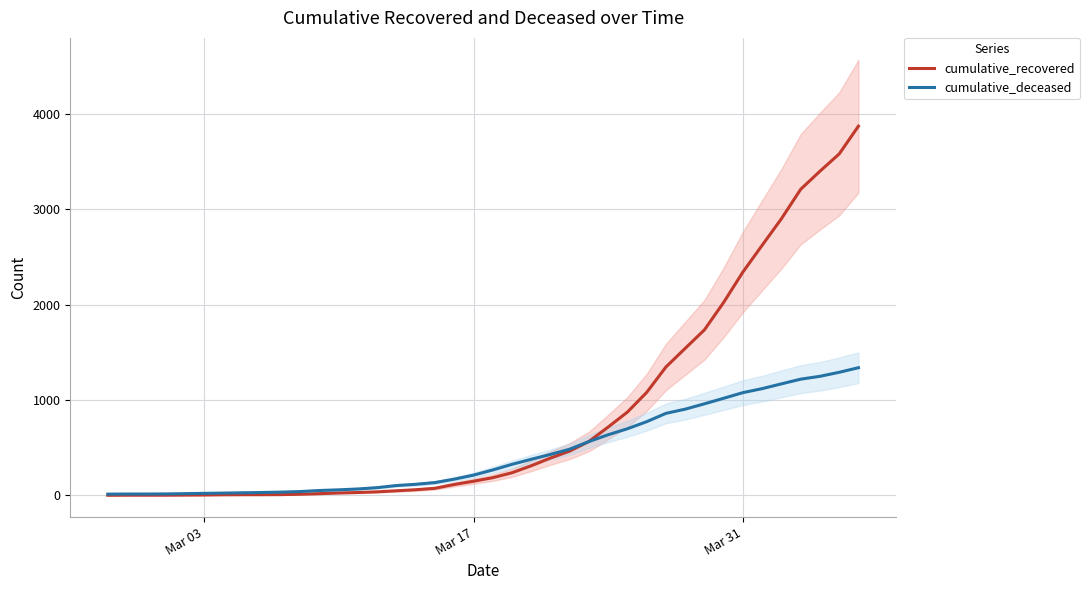

How many intersections are there between cumulative_recovered and cumulative_deceased?

1